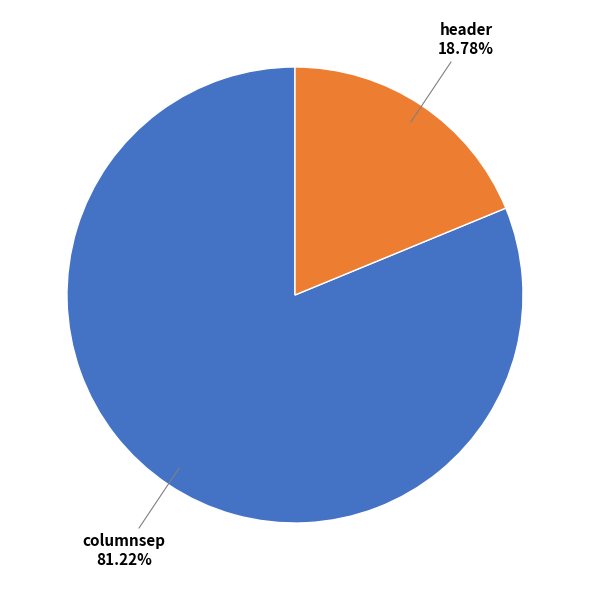

Rank the categories by value from highest to lowest.

columnsep, header